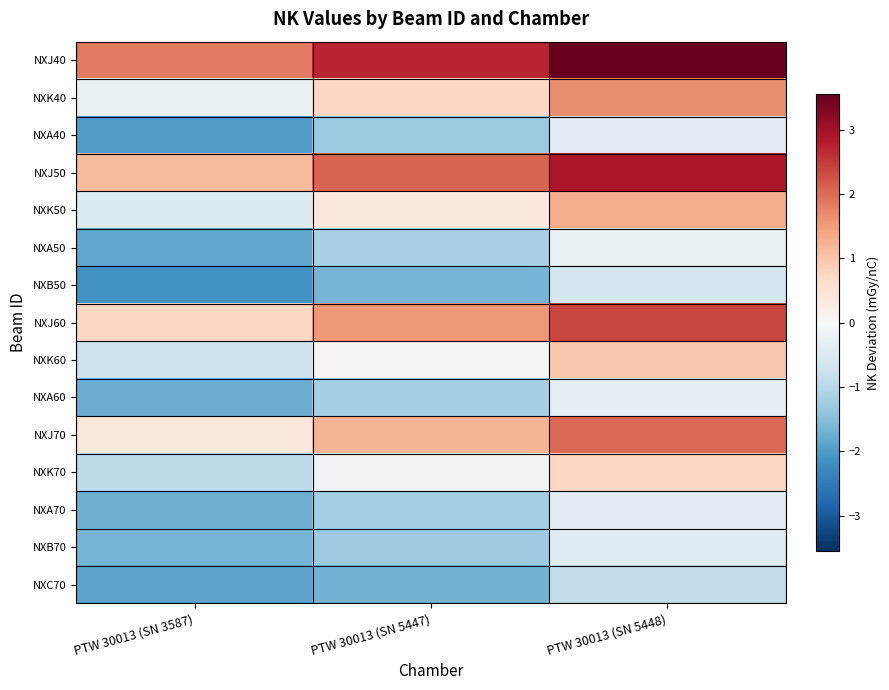

Reading left to right, what are all the values shown in this chart?

NXJ40: PTW 30013 (SN 3587)=1.9	PTW 30013 (SN 5447)=2.7	PTW 30013 (SN 5448)=3.6
NXK40: PTW 30013 (SN 3587)=-0.3	PTW 30013 (SN 5447)=0.7	PTW 30013 (SN 5448)=1.7
NXA40: PTW 30013 (SN 3587)=-2.0	PTW 30013 (SN 5447)=-1.3	PTW 30013 (SN 5448)=-0.4
NXJ50: PTW 30013 (SN 3587)=1.1	PTW 30013 (SN 5447)=2.1	PTW 30013 (SN 5448)=2.9
NXK50: PTW 30013 (SN 3587)=-0.5	PTW 30013 (SN 5447)=0.4	PTW 30013 (SN 5448)=1.3
NXA50: PTW 30013 (SN 3587)=-1.8	PTW 30013 (SN 5447)=-1.2	PTW 30013 (SN 5448)=-0.3
NXB50: PTW 30013 (SN 3587)=-2.1	PTW 30013 (SN 5447)=-1.6	PTW 30013 (SN 5448)=-0.6
NXJ60: PTW 30013 (SN 3587)=0.7	PTW 30013 (SN 5447)=1.5	PTW 30013 (SN 5448)=2.4
NXK60: PTW 30013 (SN 3587)=-0.8	PTW 30013 (SN 5447)=0.1	PTW 30013 (SN 5448)=1.0
NXA60: PTW 30013 (SN 3587)=-1.8	PTW 30013 (SN 5447)=-1.2	PTW 30013 (SN 5448)=-0.3
NXJ70: PTW 30013 (SN 3587)=0.4	PTW 30013 (SN 5447)=1.2	PTW 30013 (SN 5448)=2.0
NXK70: PTW 30013 (SN 3587)=-0.9	PTW 30013 (SN 5447)=-0.1	PTW 30013 (SN 5448)=0.7
NXA70: PTW 30013 (SN 3587)=-1.7	PTW 30013 (SN 5447)=-1.2	PTW 30013 (SN 5448)=-0.4
NXB70: PTW 30013 (SN 3587)=-1.7	PTW 30013 (SN 5447)=-1.3	PTW 30013 (SN 5448)=-0.4
NXC70: PTW 30013 (SN 3587)=-1.9	PTW 30013 (SN 5447)=-1.7	PTW 30013 (SN 5448)=-0.8